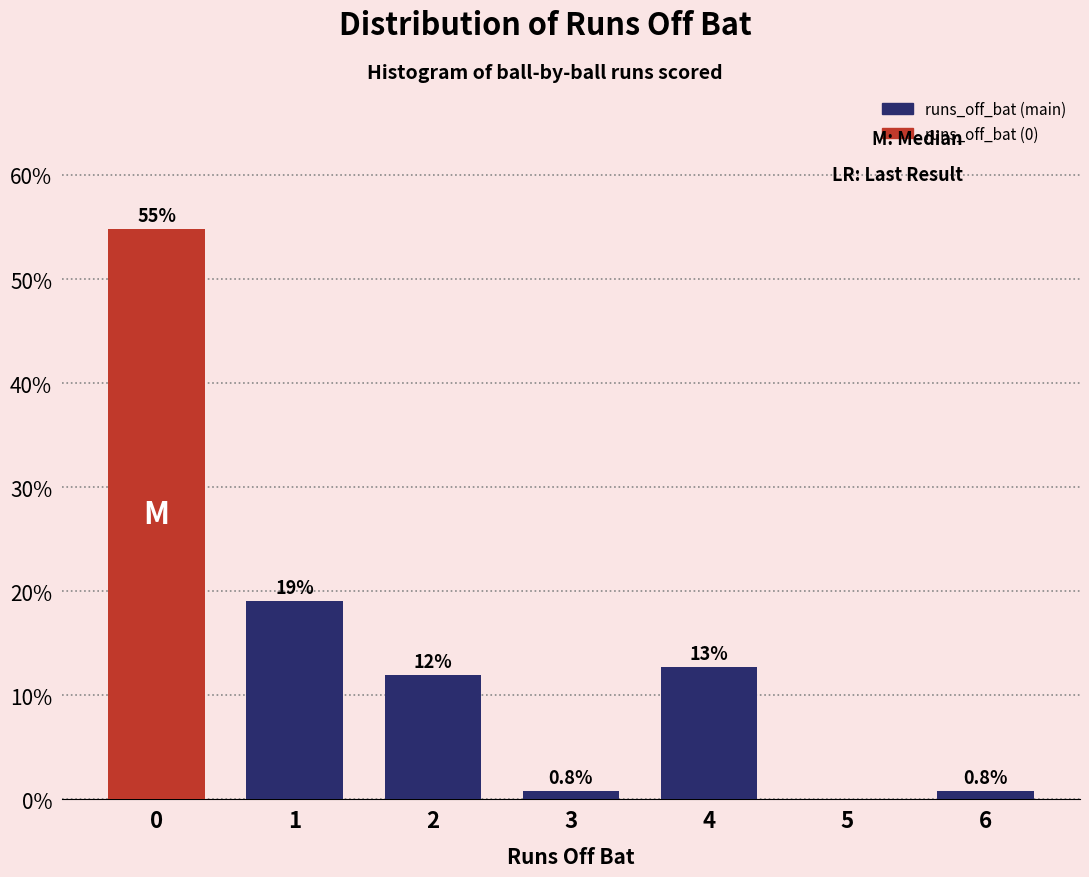

Reading right to left, list all the values displayed in this chart.

6=0.8	5=0.0	4=12.7	3=0.8	2=11.9	1=19.0	0=54.8